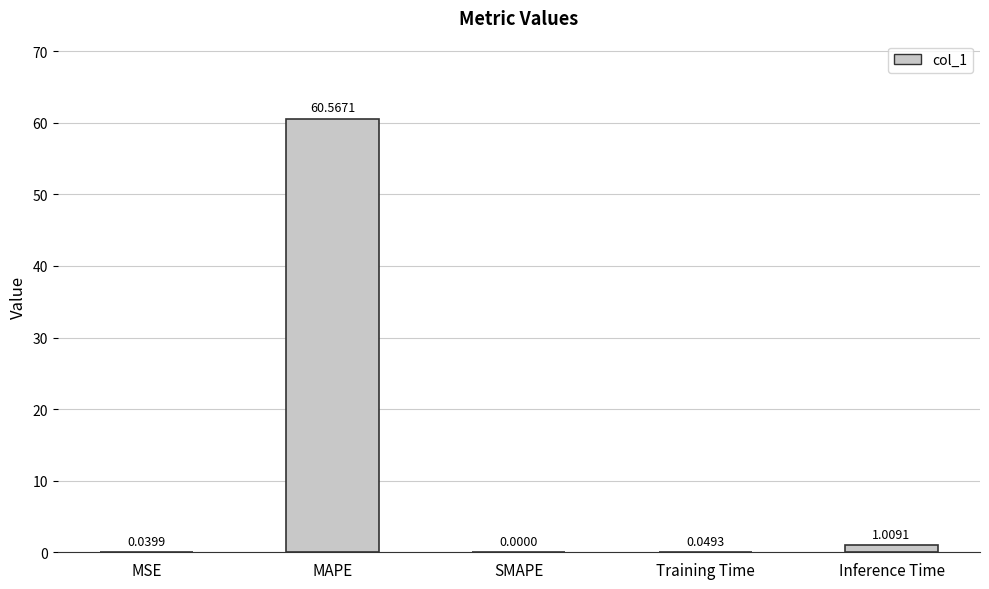

Where is the data nearest to the value 30?

Inference Time